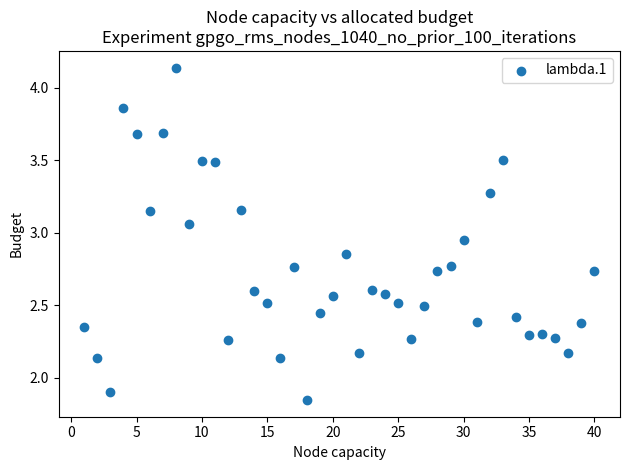

What Y value in the scatter plot is closest to 2?

1.9